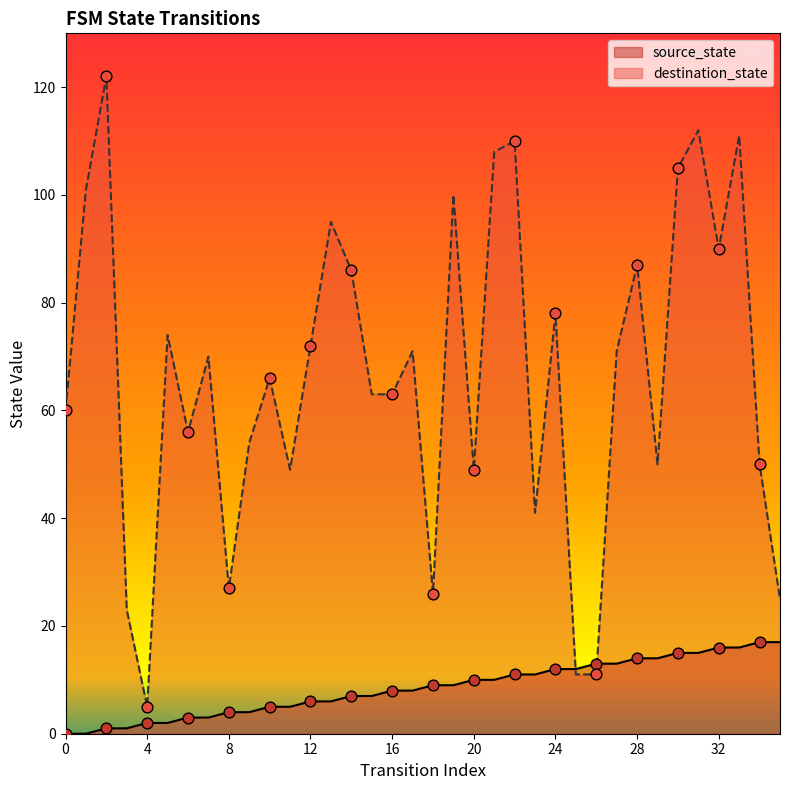

At how many categories does at least one series exceed 113?

1